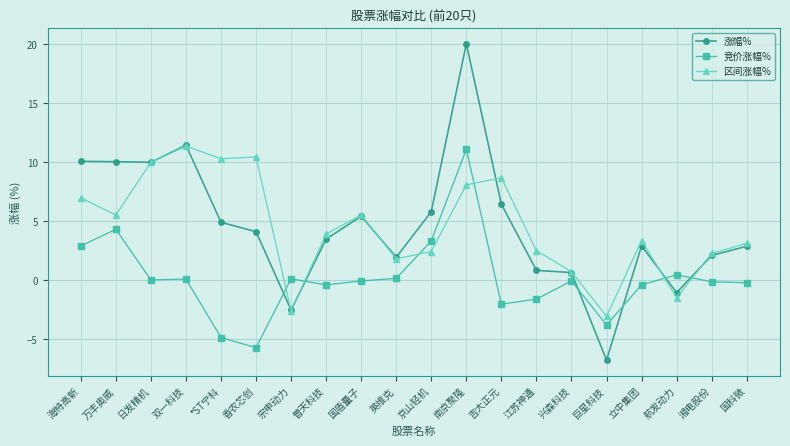

What is the value of the 区间涨幅% point at the 17th from the left?

3.3